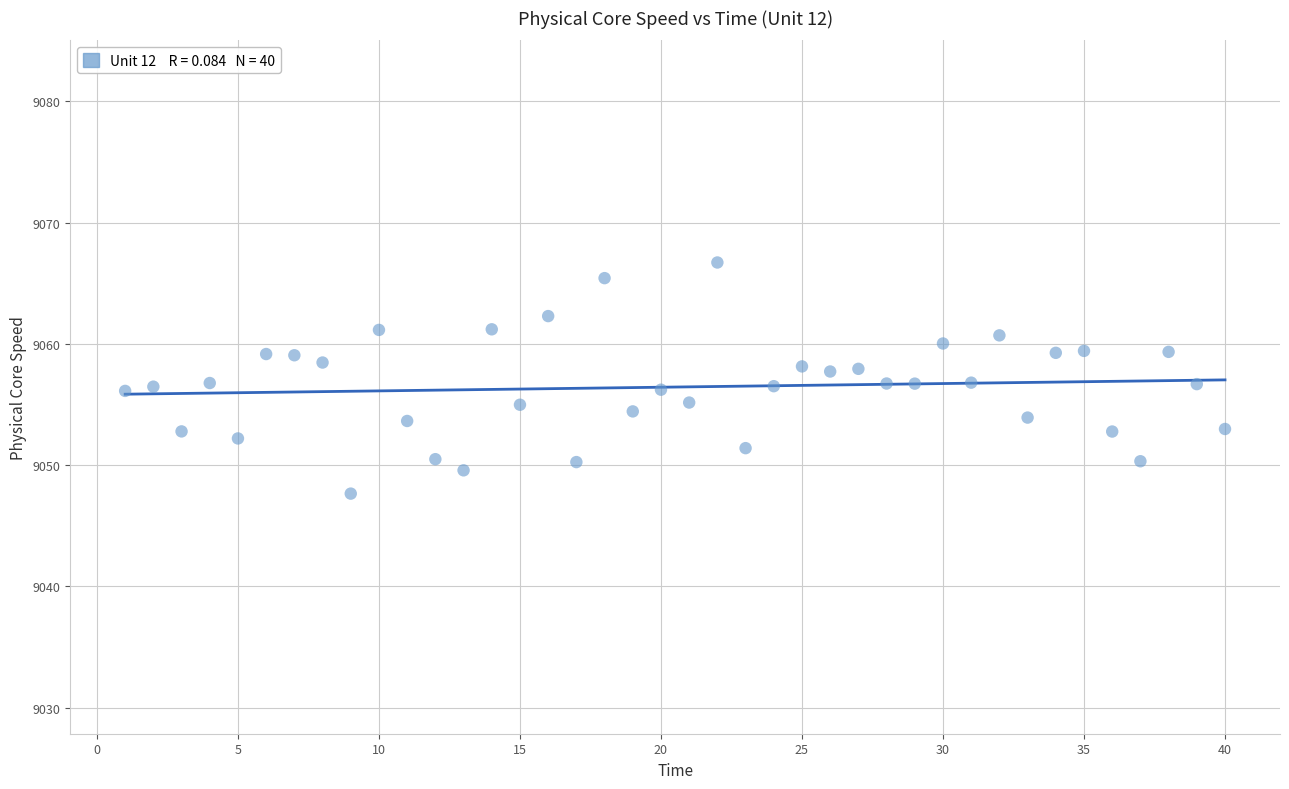

What is the range of Y values (max minus min)?

19.1